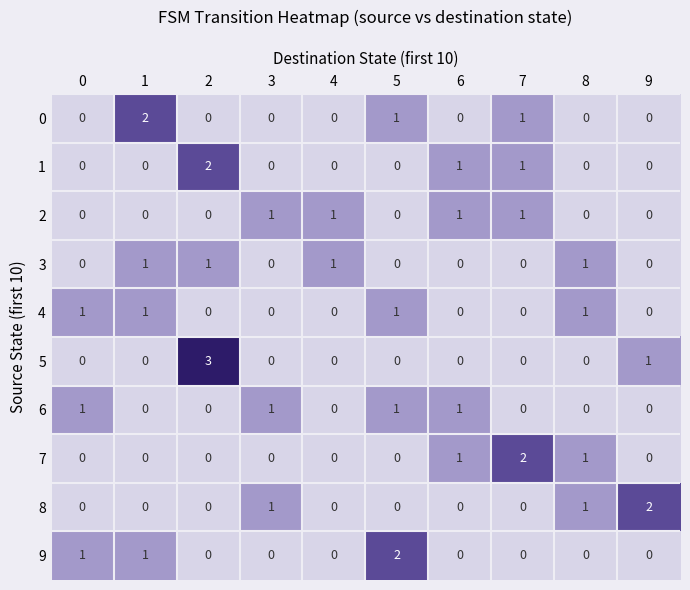

Count the number of categories in the chart.

10